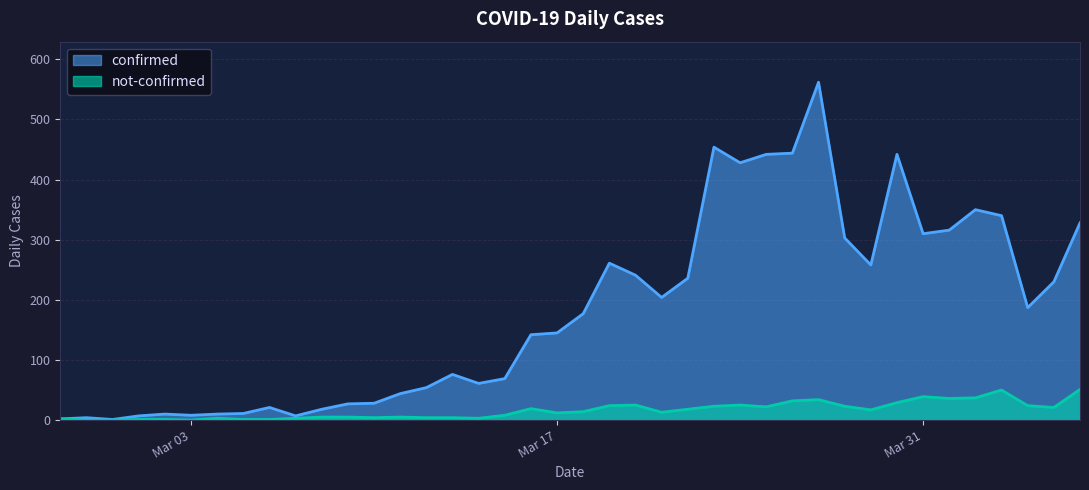

Does the chart display data point markers on the line(s)?

No